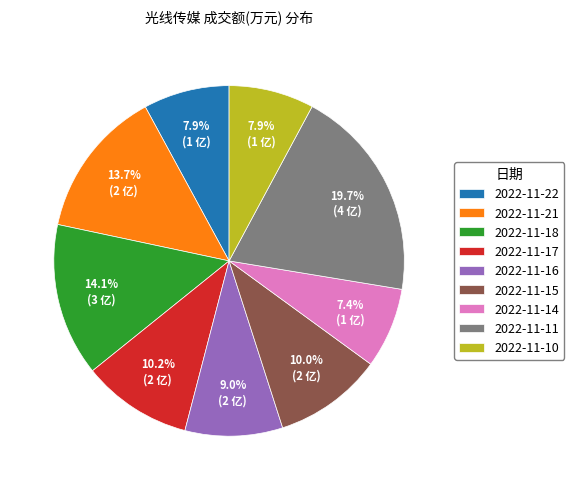

Count the number of slices in the pie.

9